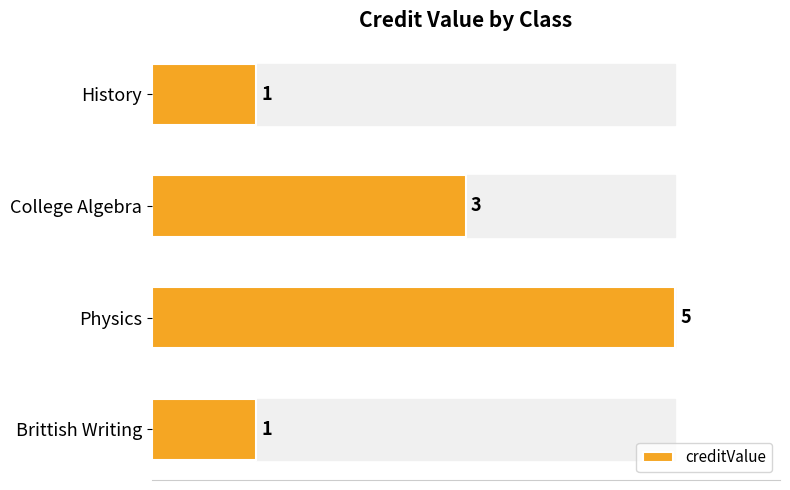

Count the values in the range 1 to 5.

4